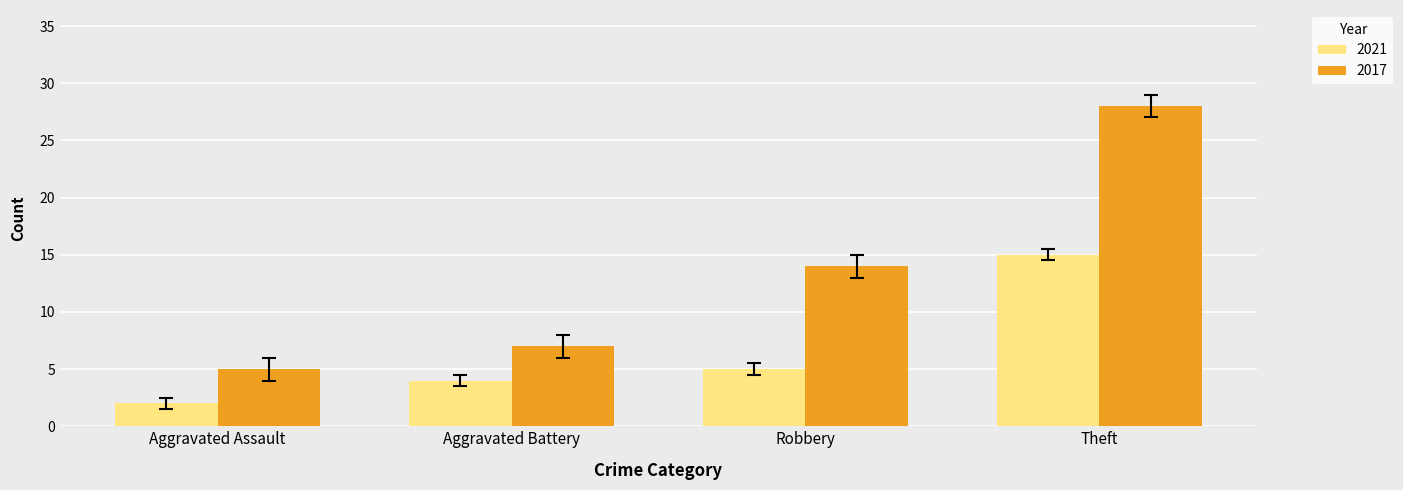

Reading left to right, list all the values displayed in this chart.

2021: Aggravated Assault=2	Aggravated Battery=4	Robbery=5	Theft=15
2017: Aggravated Assault=5	Aggravated Battery=7	Robbery=14	Theft=28